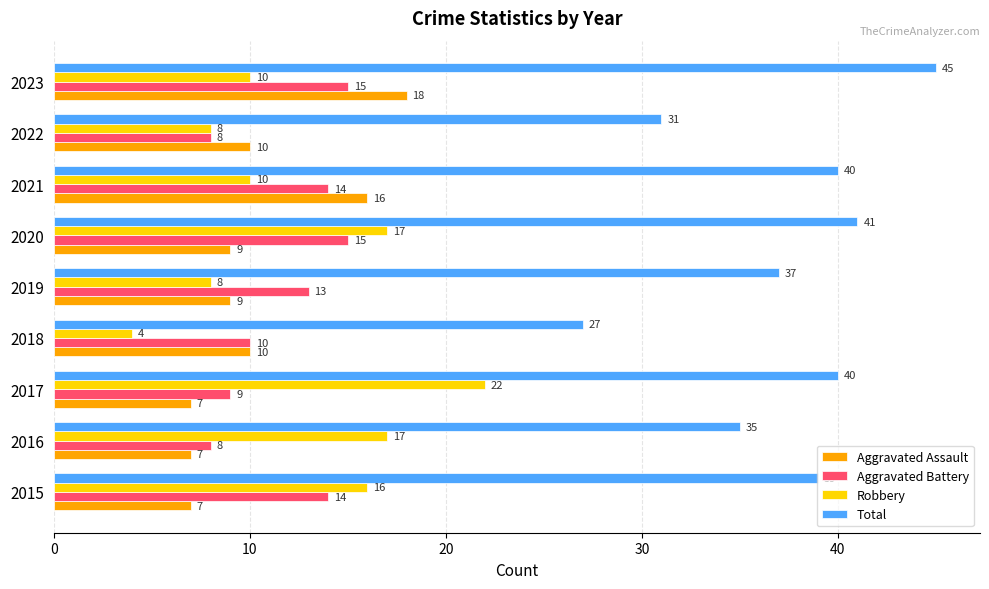

How many values in the Robbery series are below 10?

3